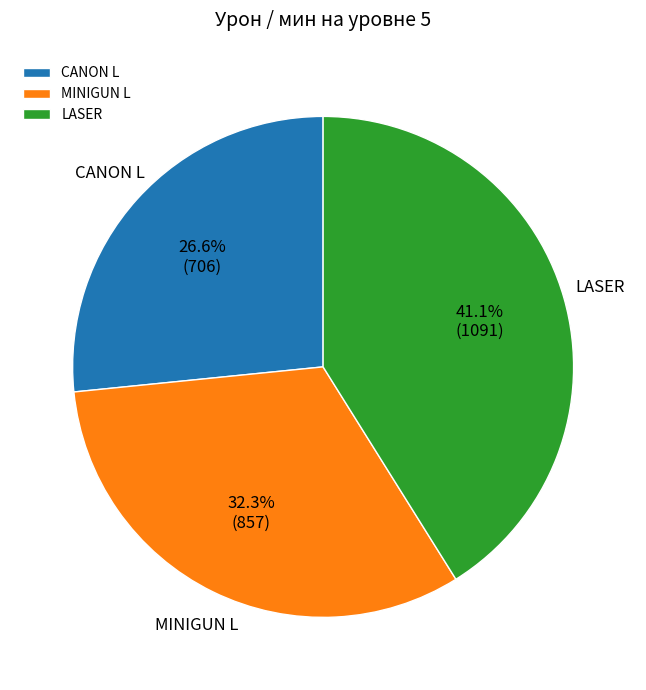

Rank the categories by value from highest to lowest.

LASER, MINIGUN L, CANON L